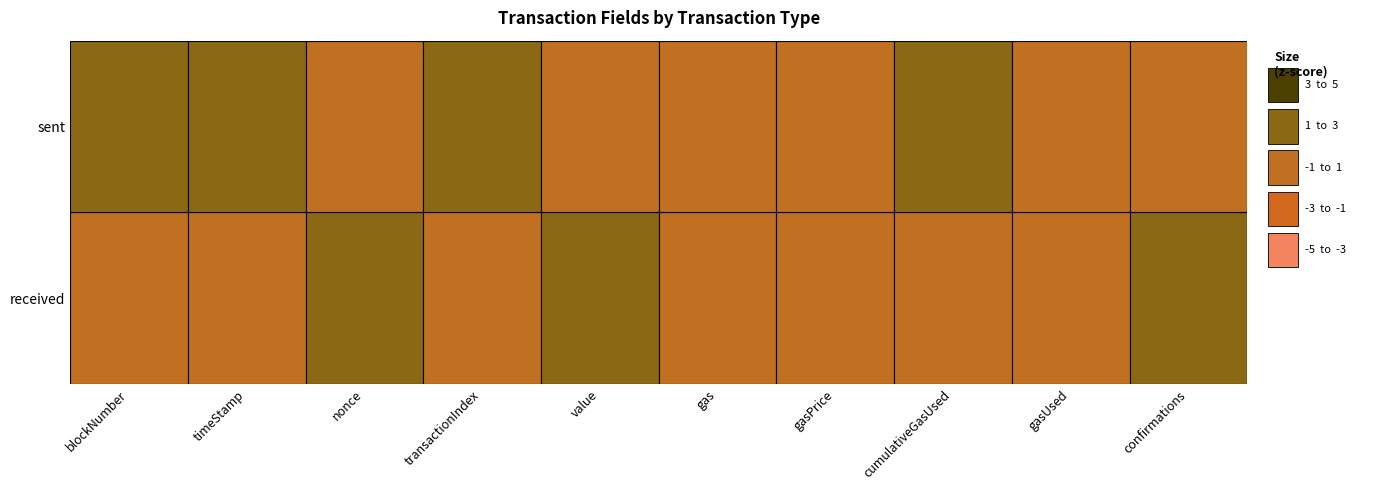

Reading right to left, list all the values displayed in this chart.

received: 12174685	21000	277142	24000000000	21000	5150000000000000000	11	1	1496260819	3799876
sent: 12174553	21000	3471100	24000000000	21000	5149496000000000000	150	0	1496262905	3800008